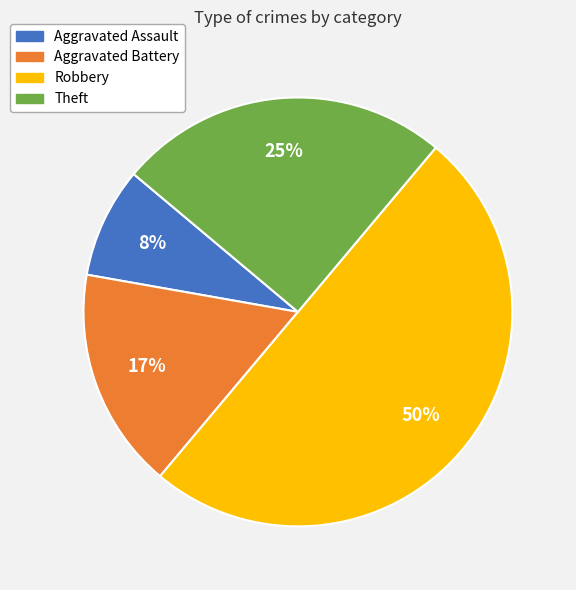

To the nearest percent, what is the difference between the largest and smallest slice percentages?

42%